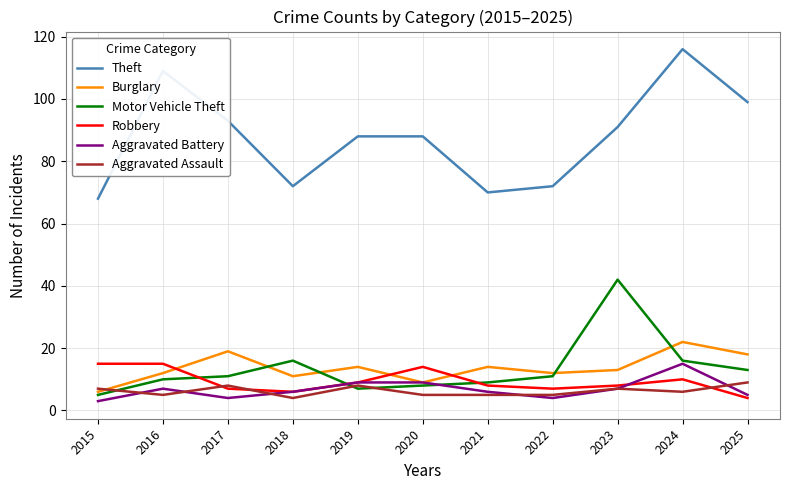

Where is the first local maximum for Motor Vehicle Theft?

2018